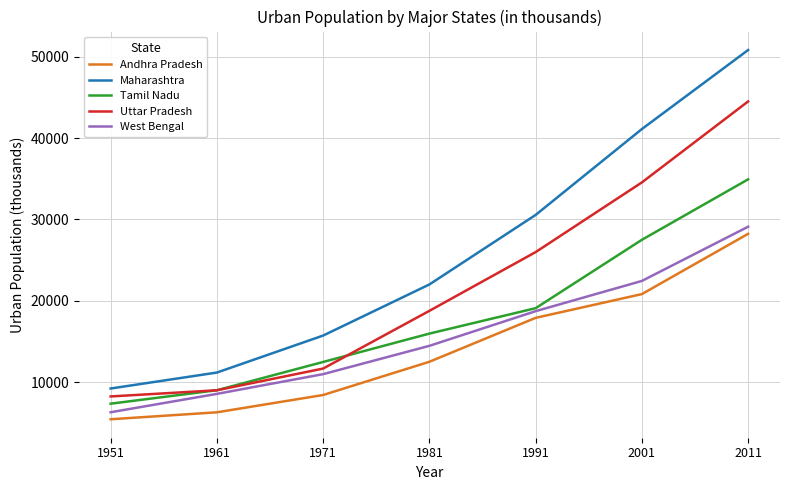

Reading left to right, list all the values displayed in this chart.

Andhra Pradesh: 1951=5420	1961=6275	1971=8403	1981=12488	1991=17887	2001=20809	2011=28219
Maharashtra: 1951=9201	1961=11163	1971=15711	1981=21994	1991=30542	2001=41101	2011=50818
Tamil Nadu: 1951=7334	1961=8991	1971=12465	1981=15952	1991=19078	2001=27484	2011=34917
Uttar Pradesh: 1951=8225	1961=8984	1971=11654	1981=18750	1991=25972	2001=34540	2011=44495
West Bengal: 1951=6282	1961=8541	1971=10967	1981=14447	1991=18708	2001=22427	2011=29093